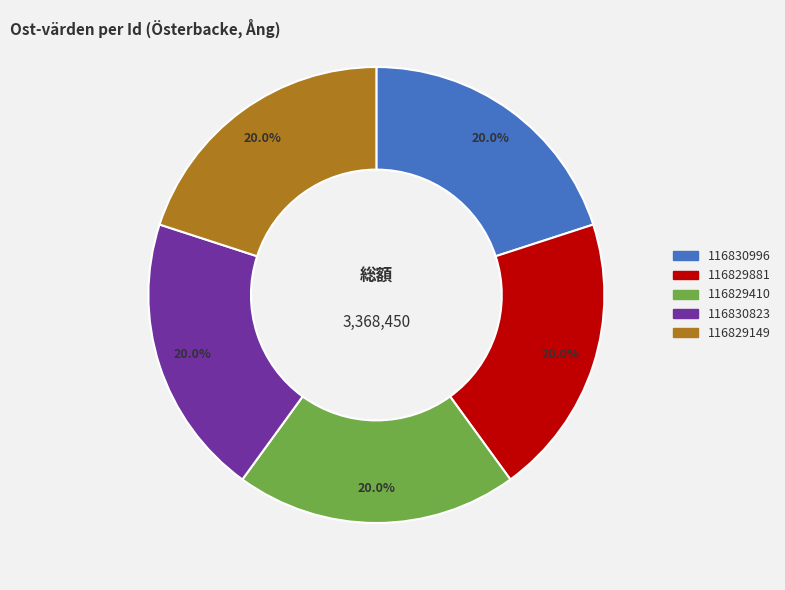

Is 116829410 the majority of the pie?

No